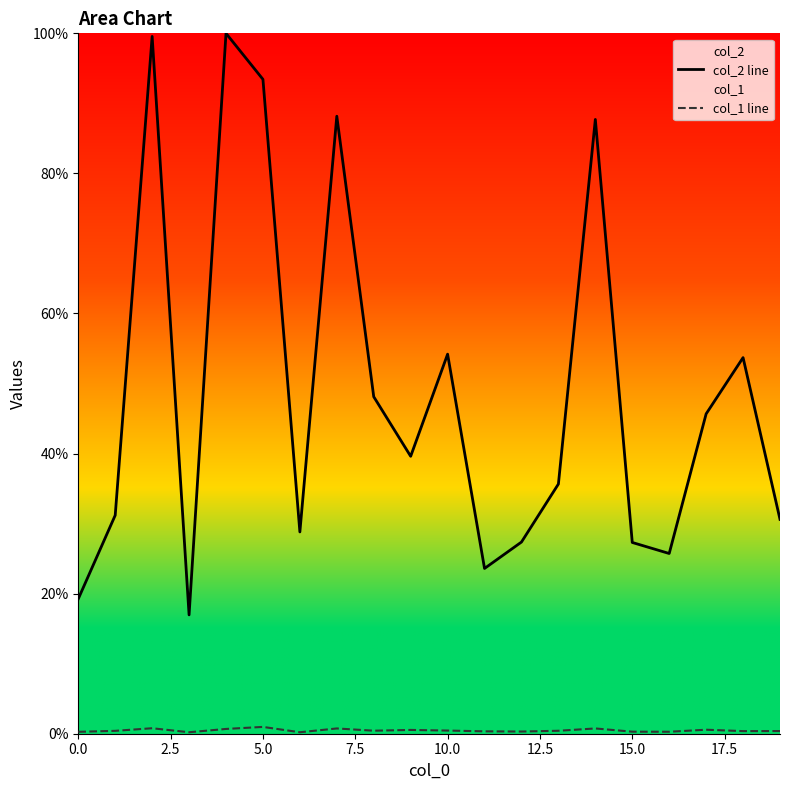

What is the value of the col_1 line point at the 19th from the left?

0.4